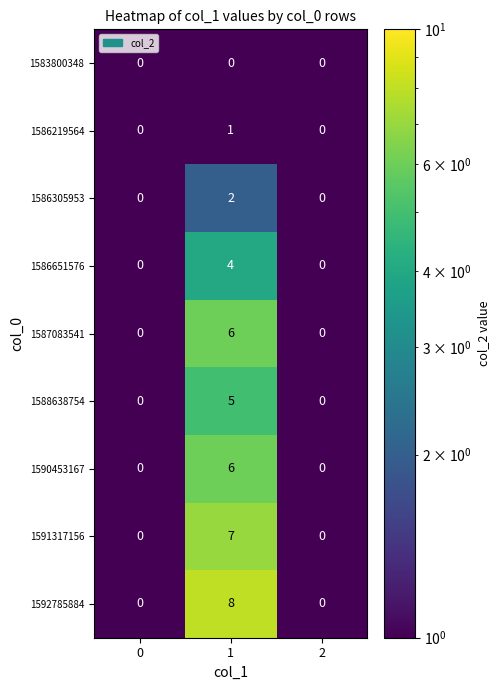

What is the difference between the maximum and minimum values in the 1592785884 series?

8